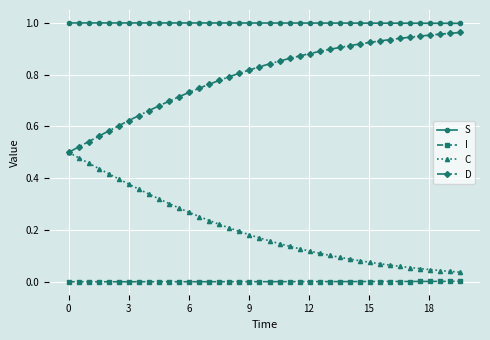

True or false: D and S cross at least once.

False